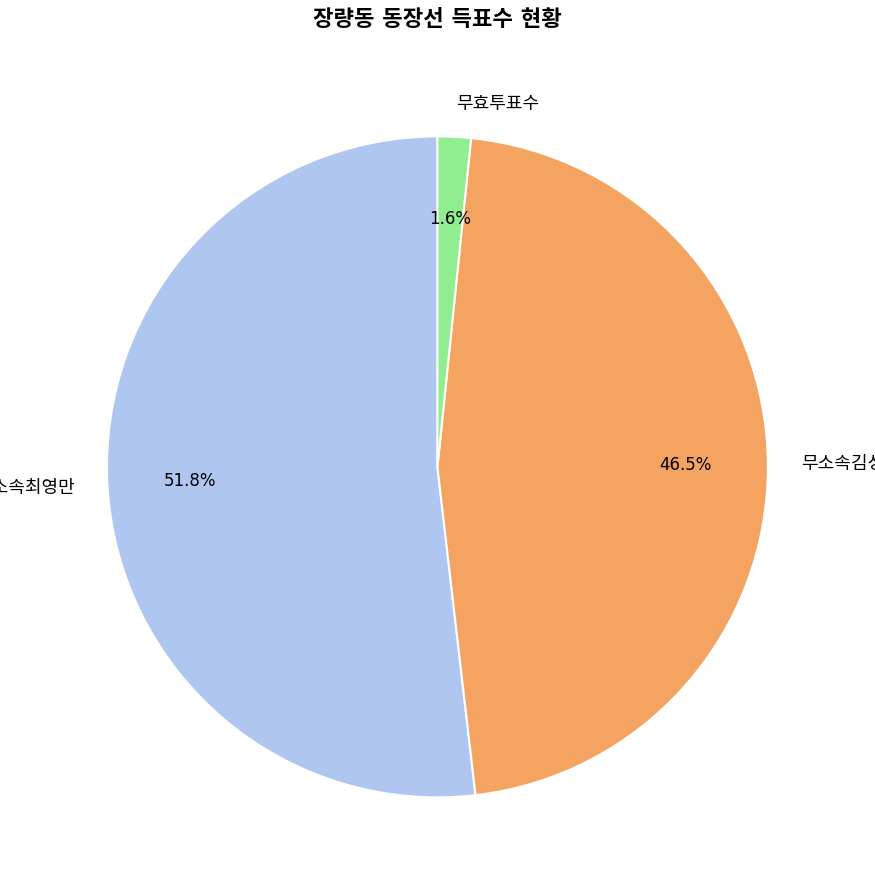

Does any single category account for the majority?

Yes